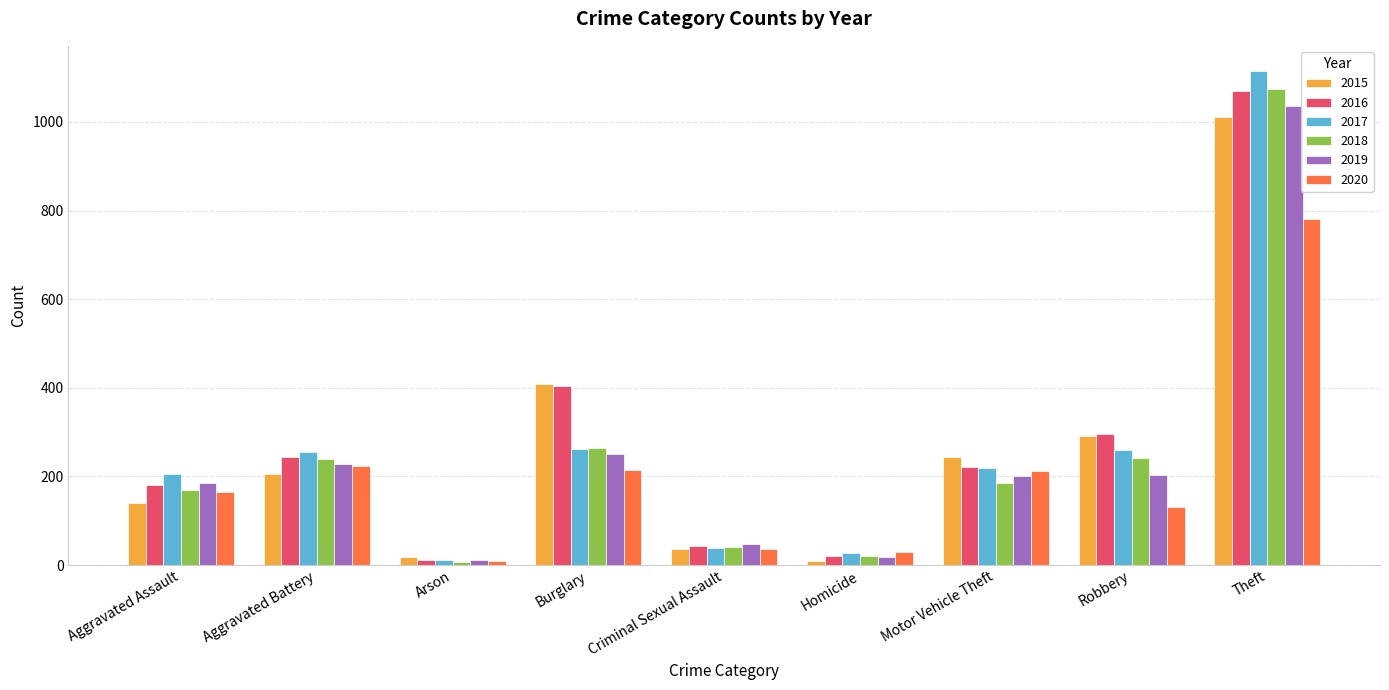

What position from the right is Aggravated Battery?

8